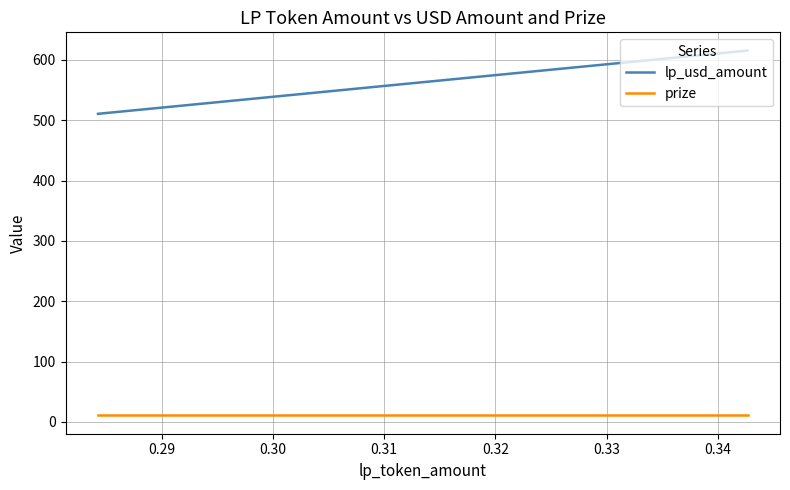

What is the difference between the maximum and minimum values in the lp_usd_amount series?

104.8